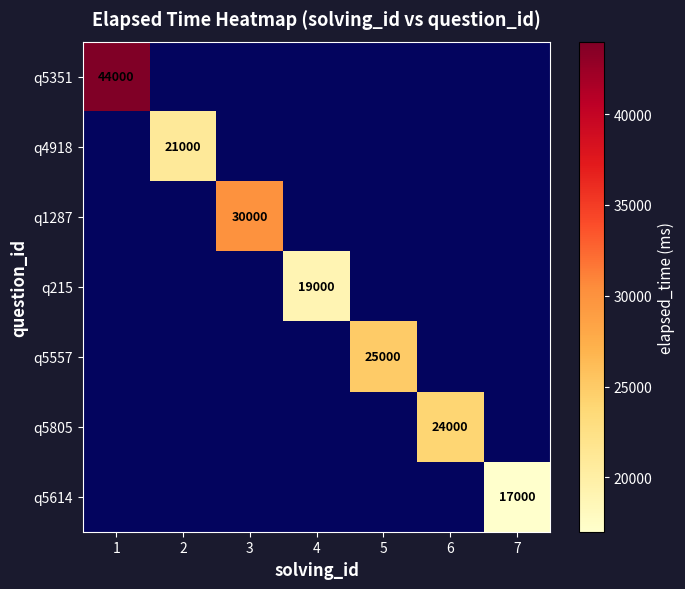

Is it true that q215 equals 19000 at 4?

True